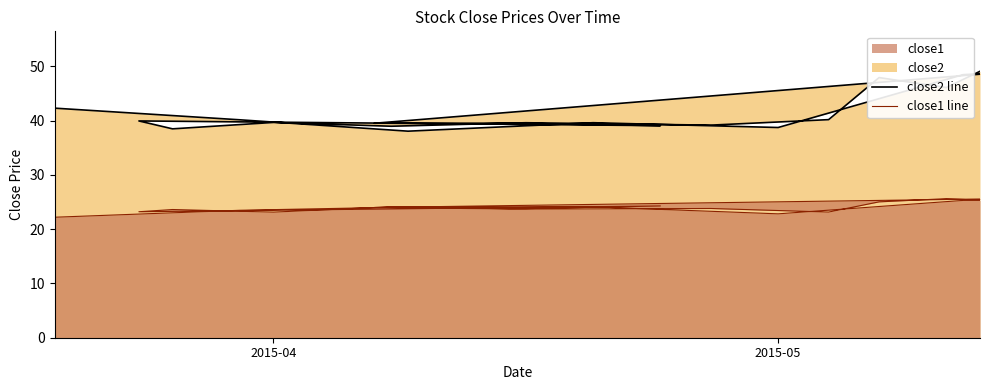

True or false: close2 line has a value of 15.2 at 19.

False